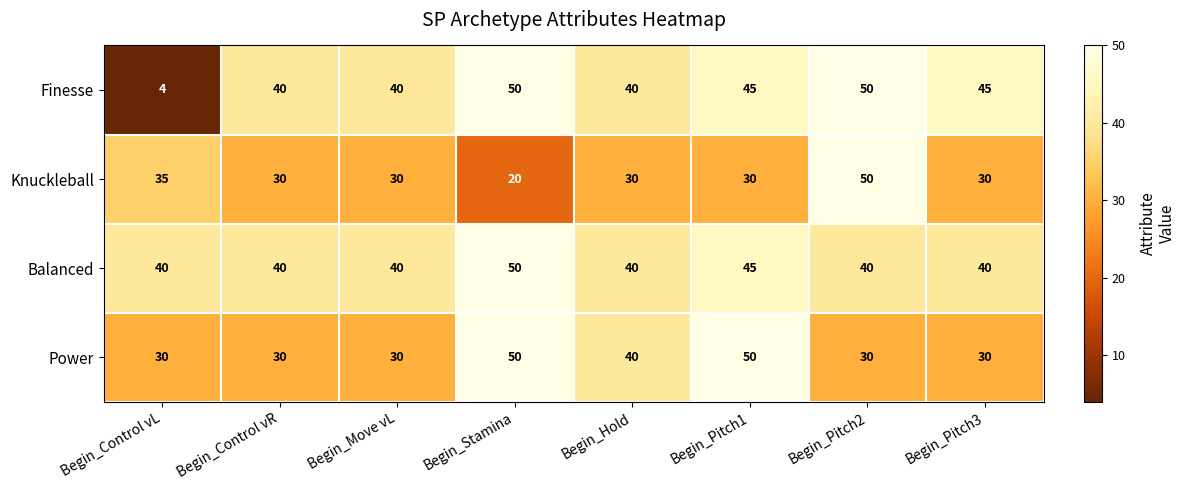

At which label does Knuckleball first exceed 30?

Begin_Control vL